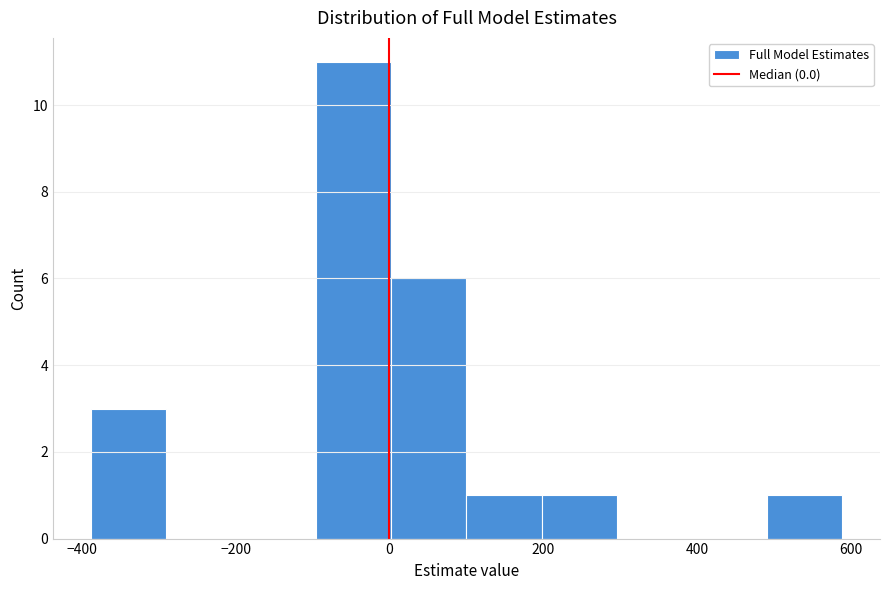

How tall is the bar that spans 0 to 100 on the x-axis? Neither the bar edges nor the heights are printed on the chart, so give them approximately, as read against the axes.

6